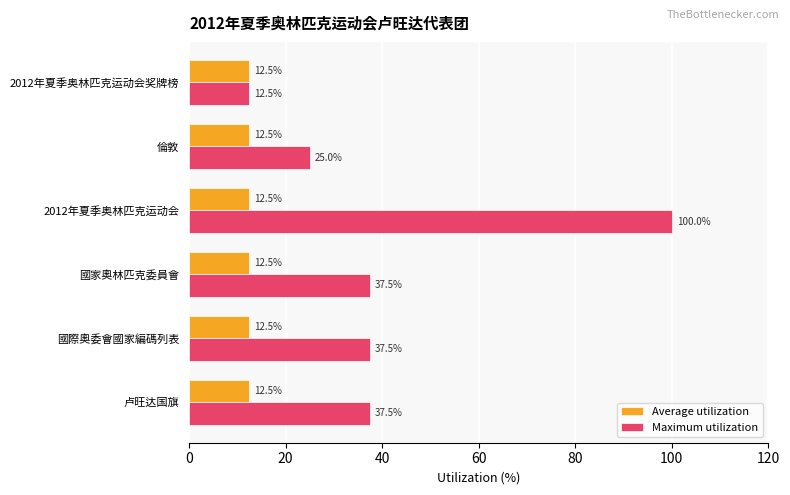

Rank the series by their maximum value, from highest to lowest.

Maximum utilization, Average utilization